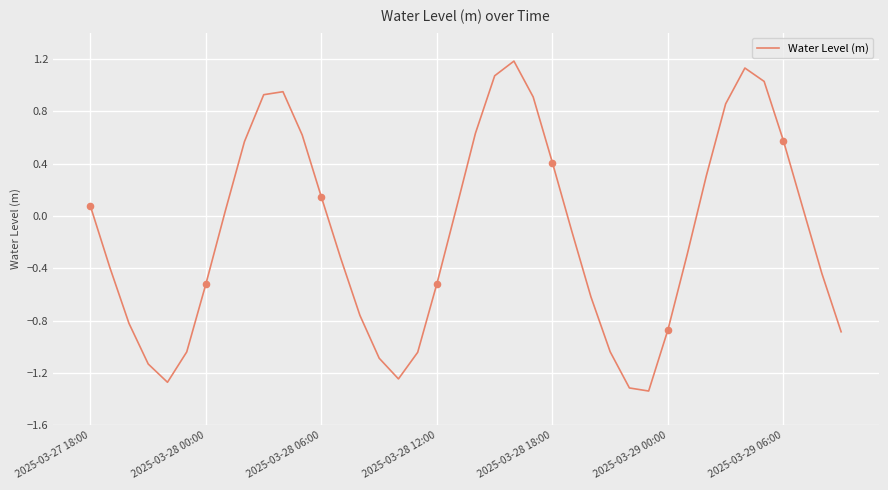

What is the greatest value displayed?

1.2